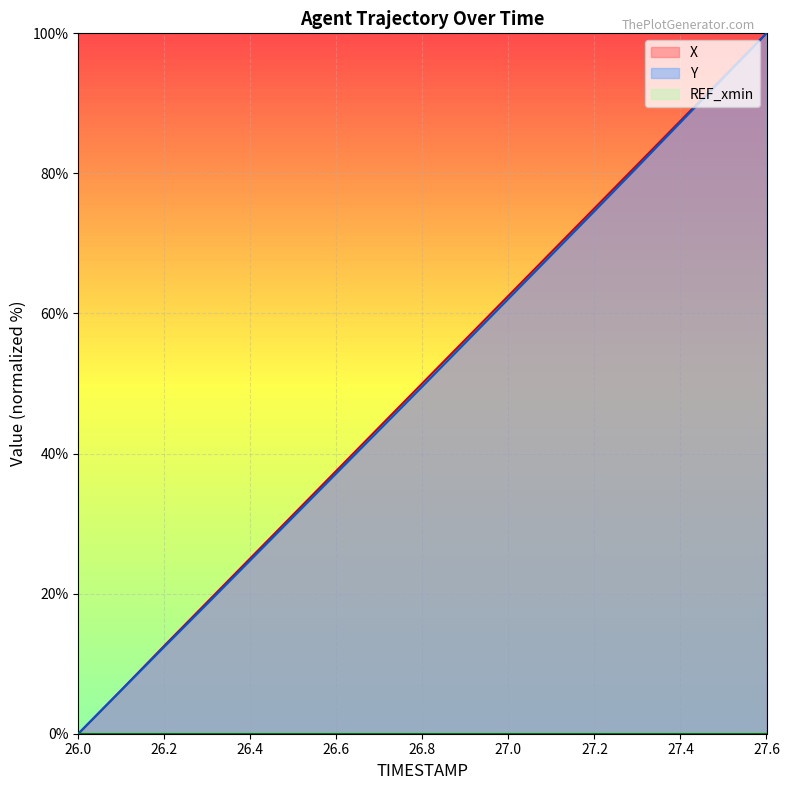

Is the value of X at 26.1 greater than the value of Y at 27.0?

No